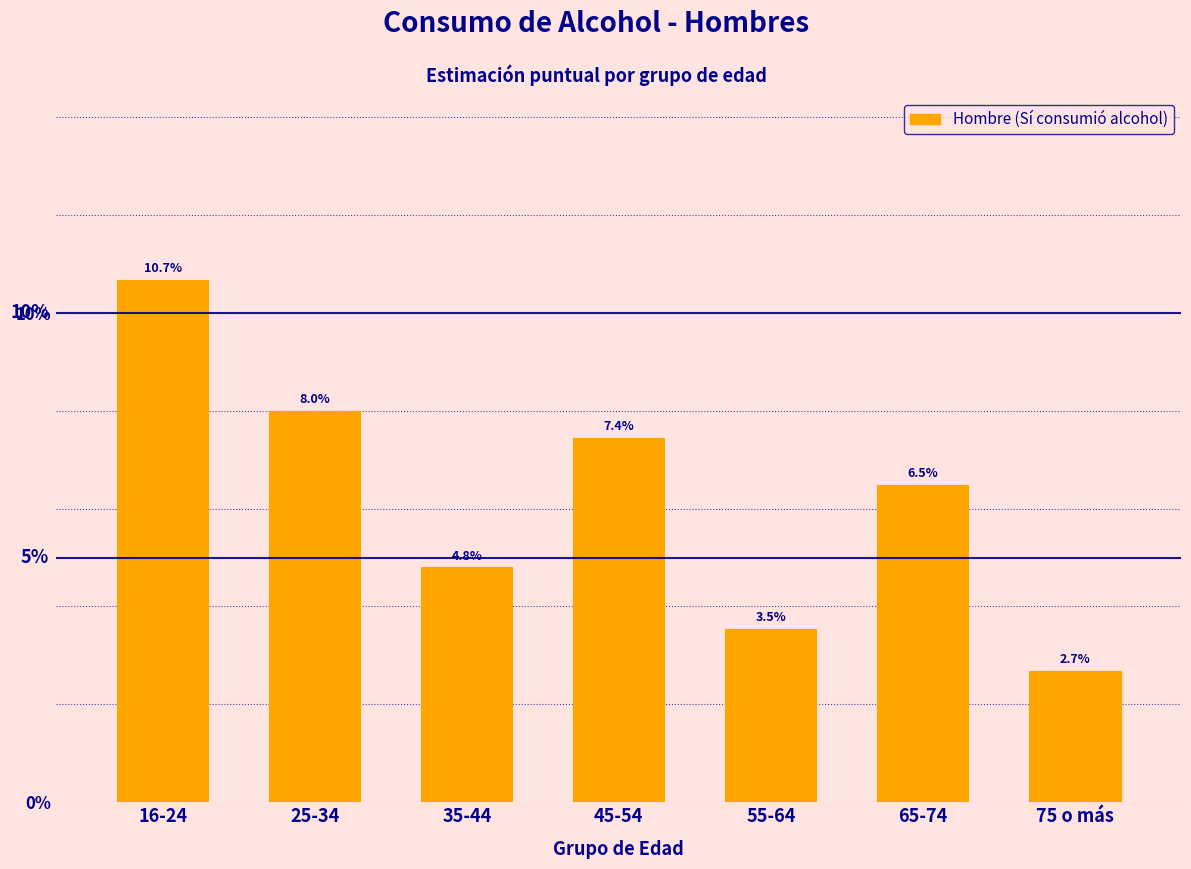

Reading right to left, what are all the values shown in this chart?

2.7	6.5	3.5	7.4	4.8	8.0	10.7